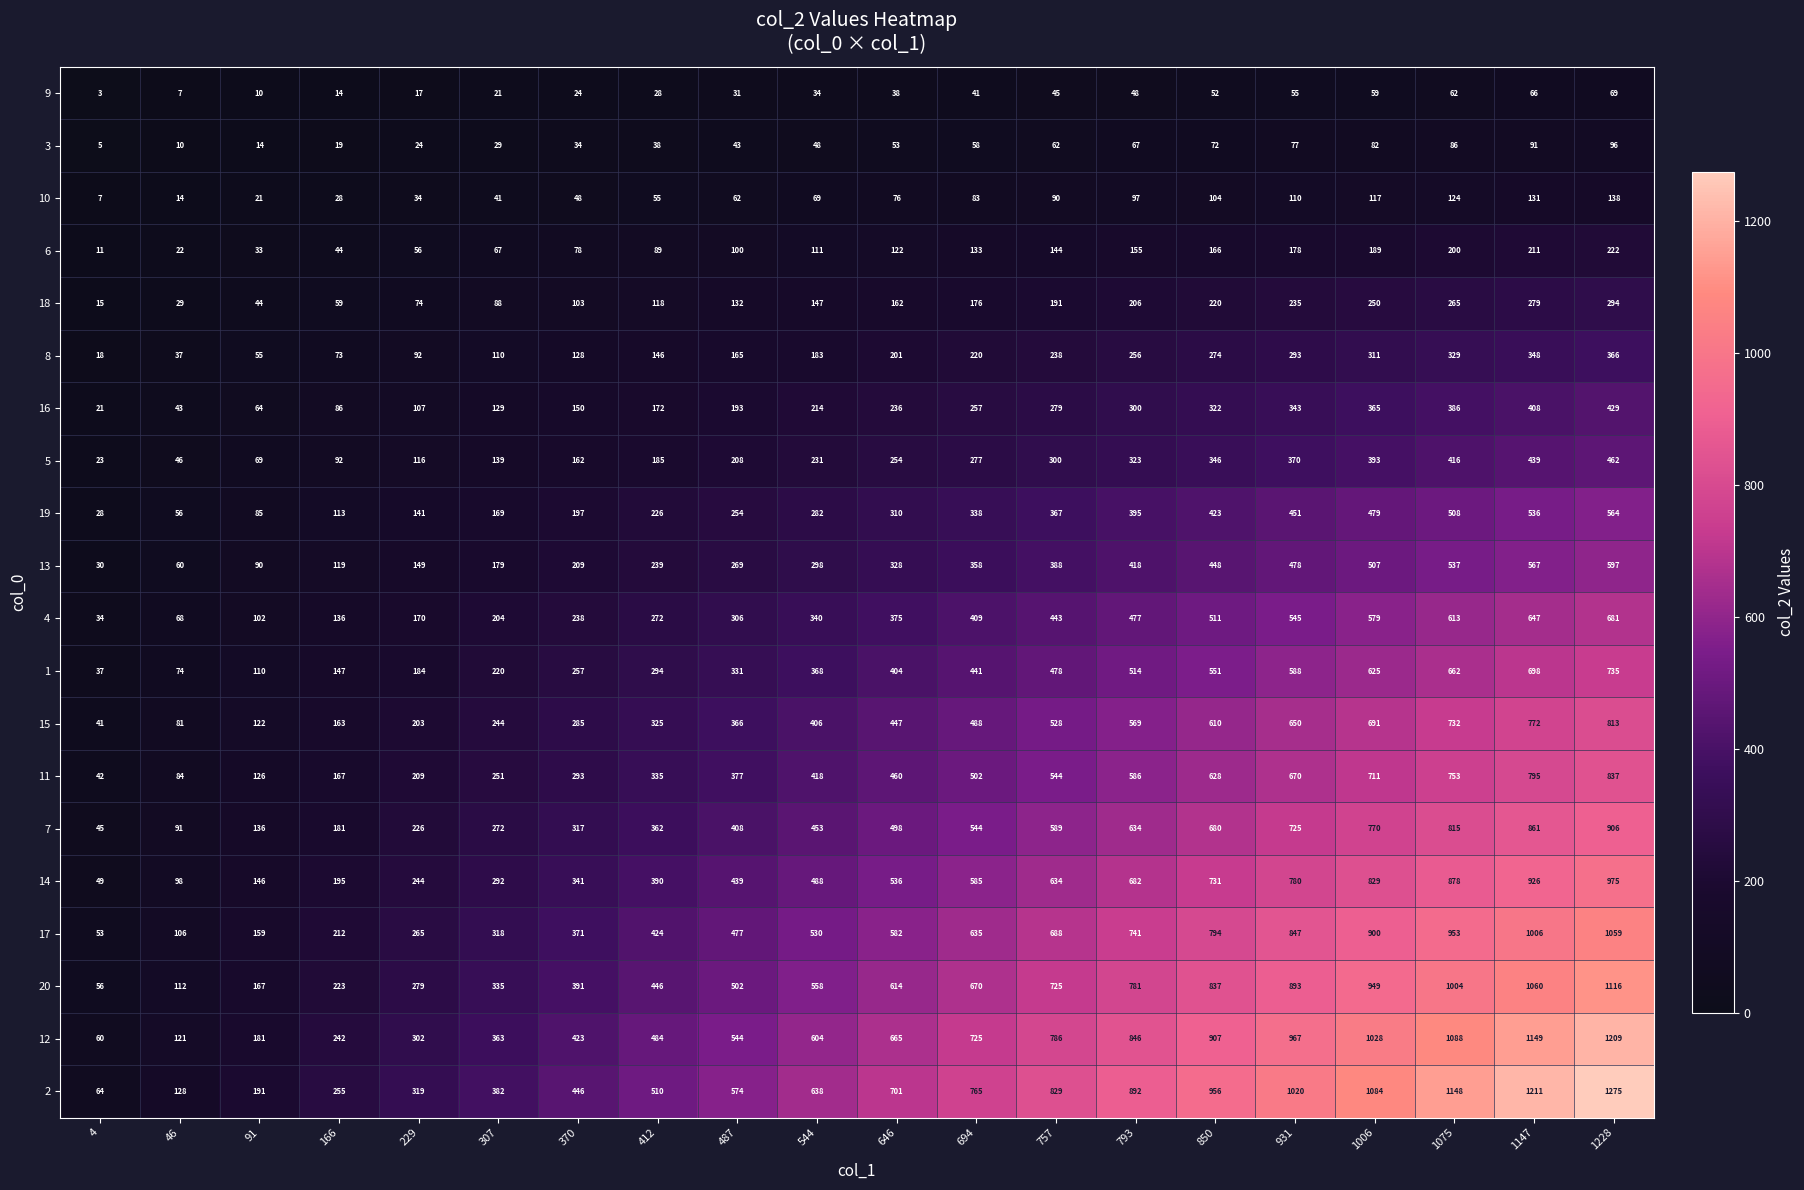

Where is 5 nearest to the value 242?

544